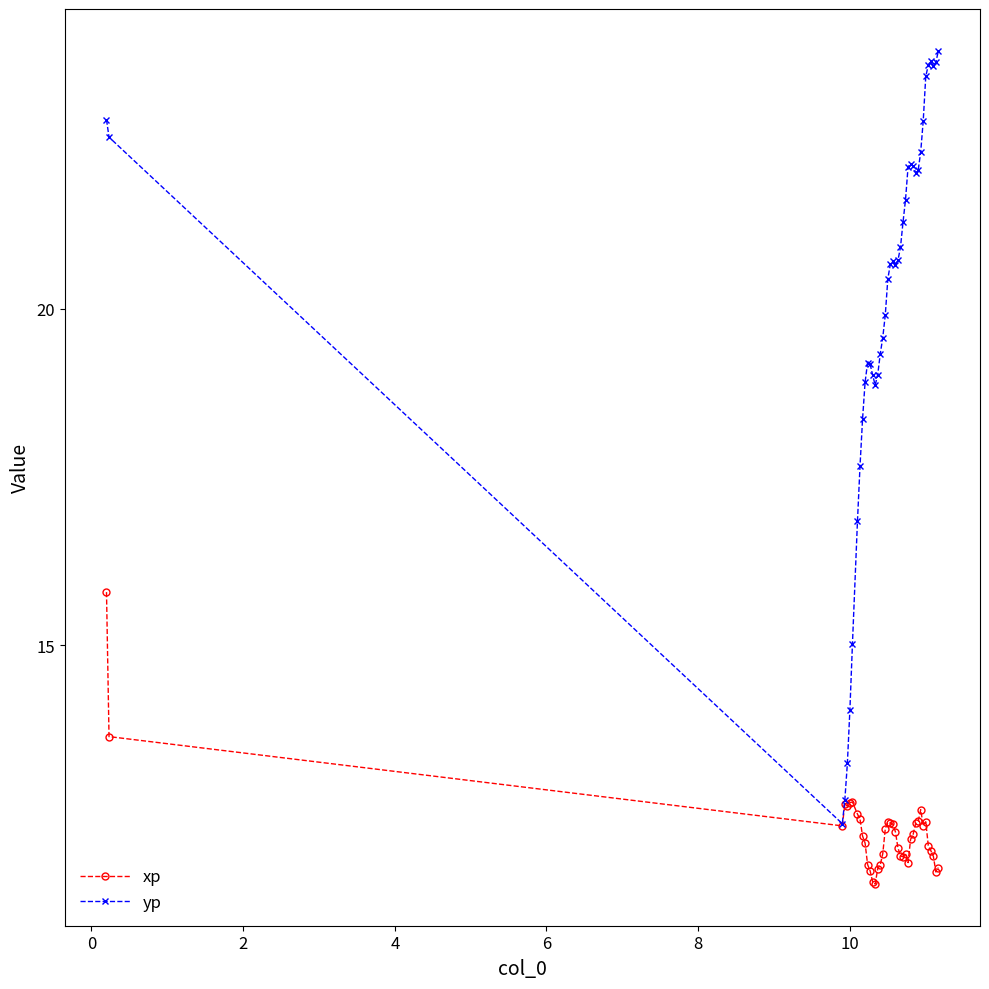

How many distinct data groups are displayed?

2